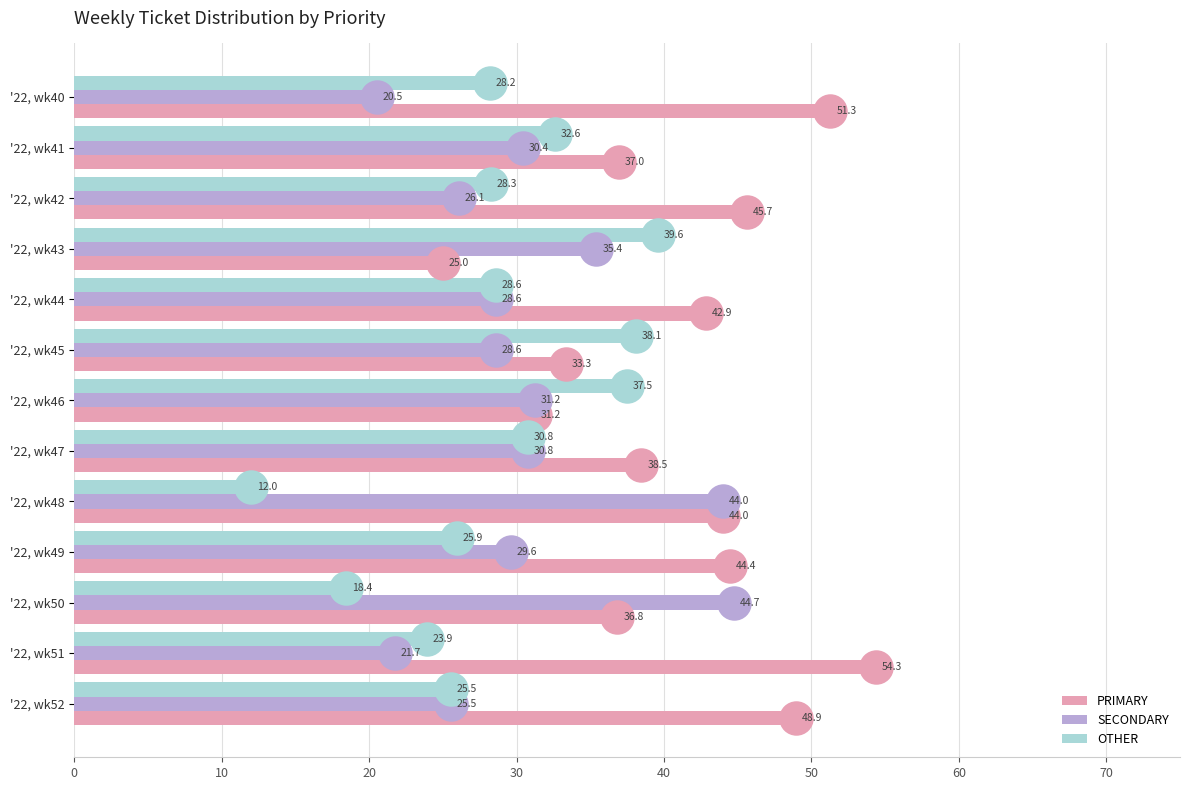

Which series has the widest spread of Y values?

PRIMARY